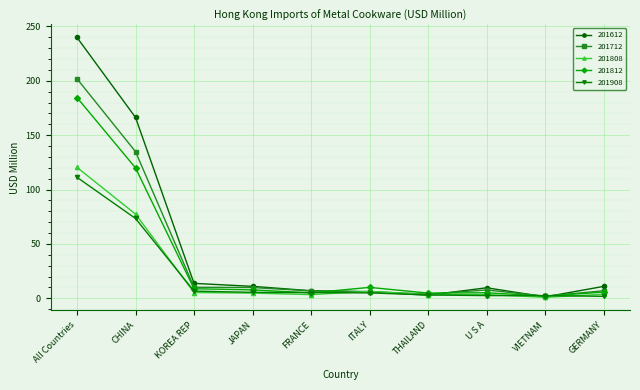

What is the sum of all 201908 values?

216.6